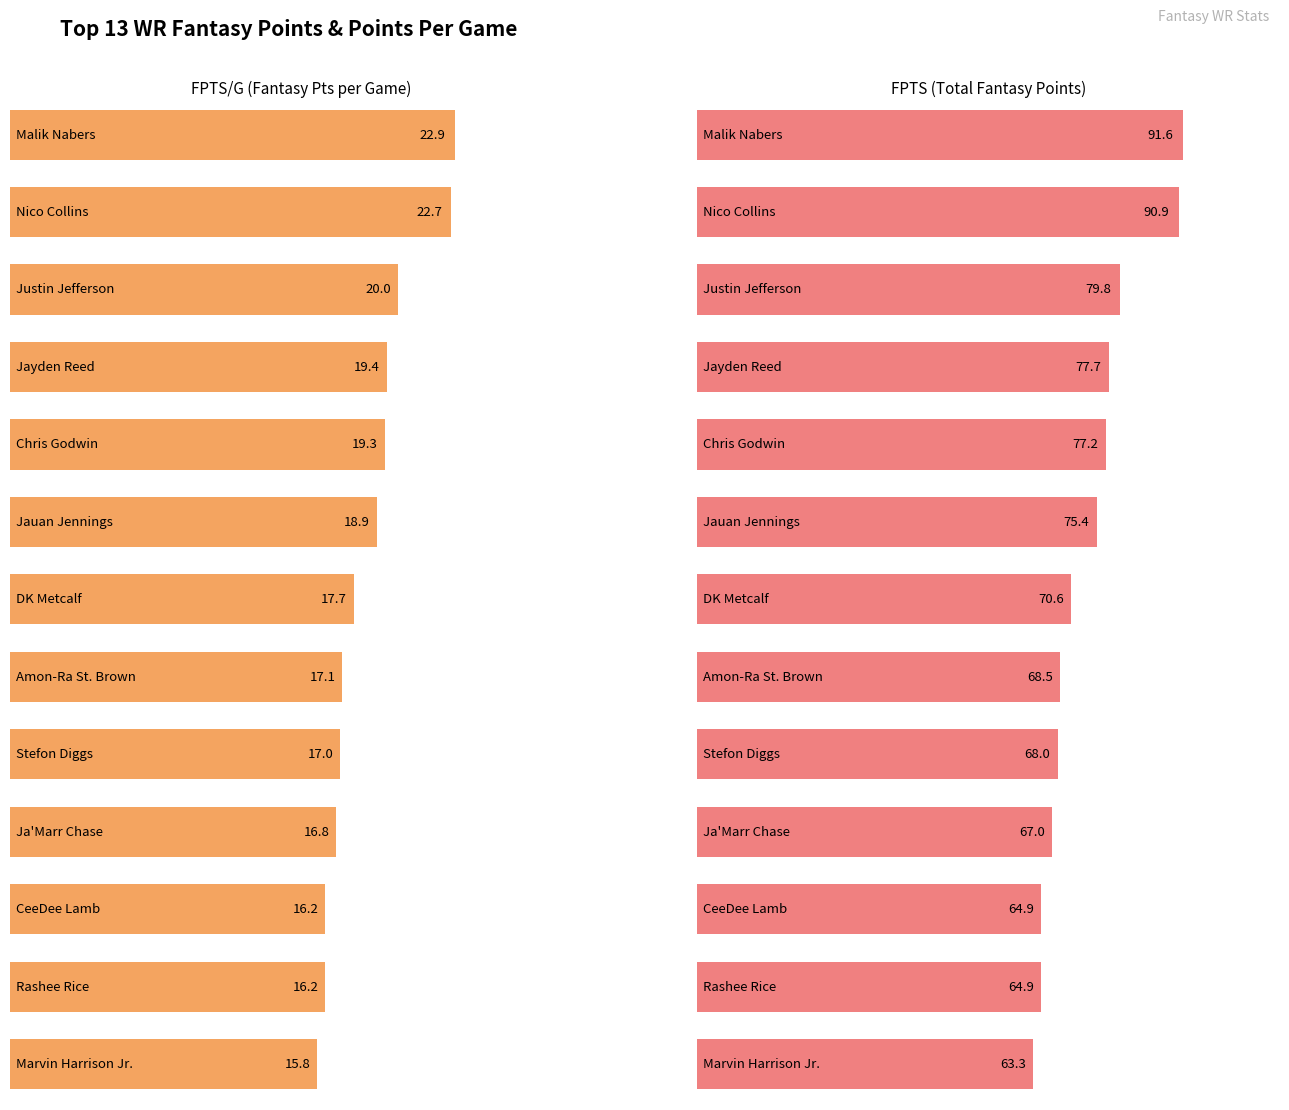

True or false: FPTS has a value of 90.9 at Nico Collins.

True